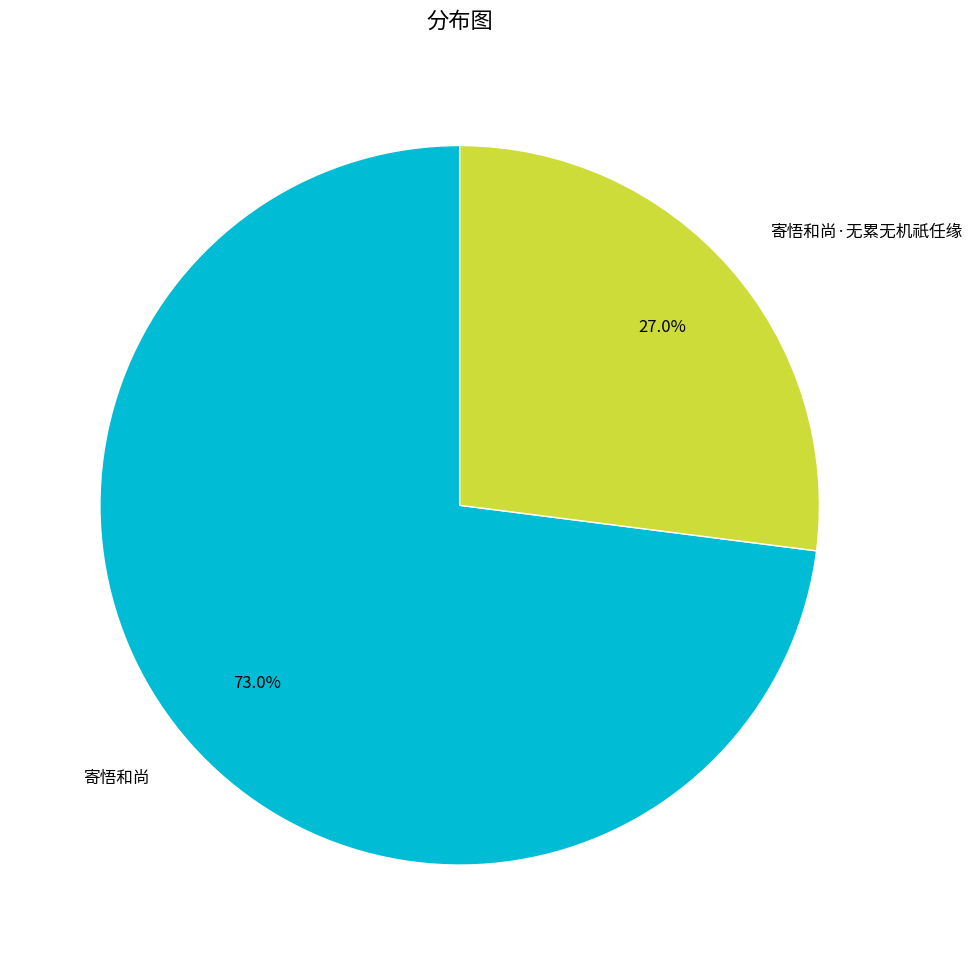

Approximately how many times larger is the value at 寄悟和尚 compared to 寄悟和尚·无累无机祇任缘?

2.7